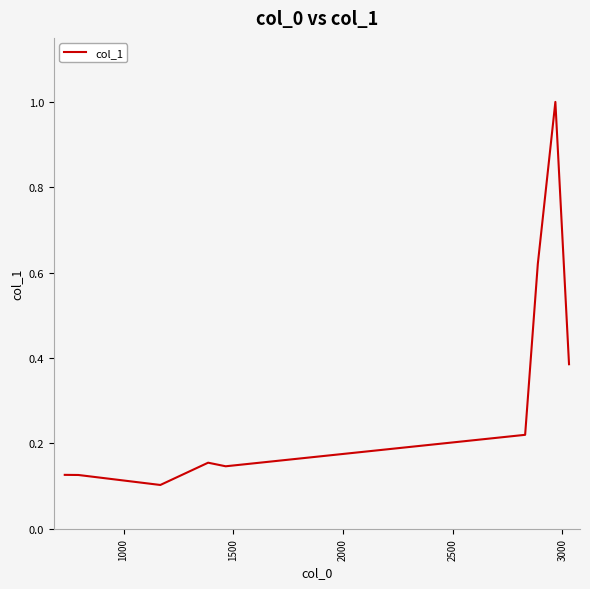

What is the greatest value displayed?

1.0